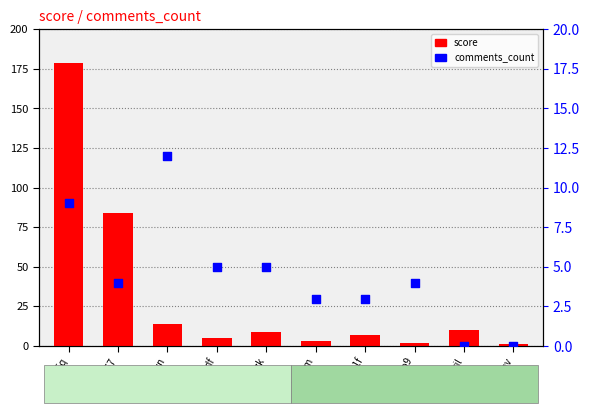

Which series has the largest Y range (max minus min)?

score